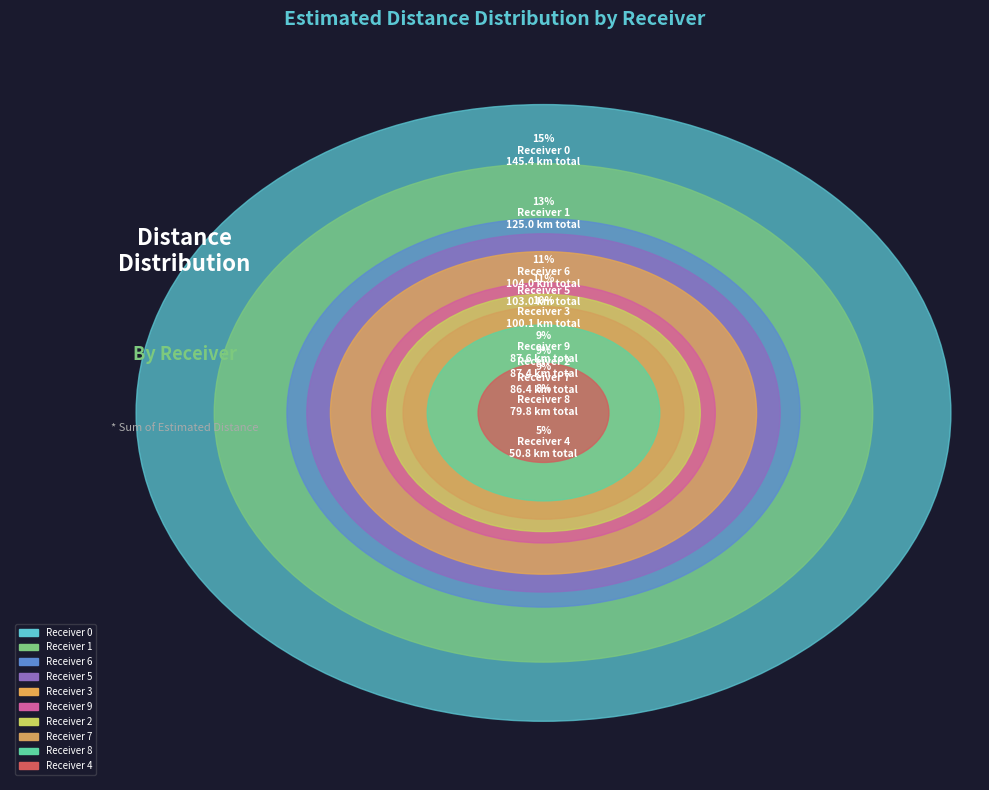

What is the change in value from Receiver 2 to Receiver 6?

-17.9